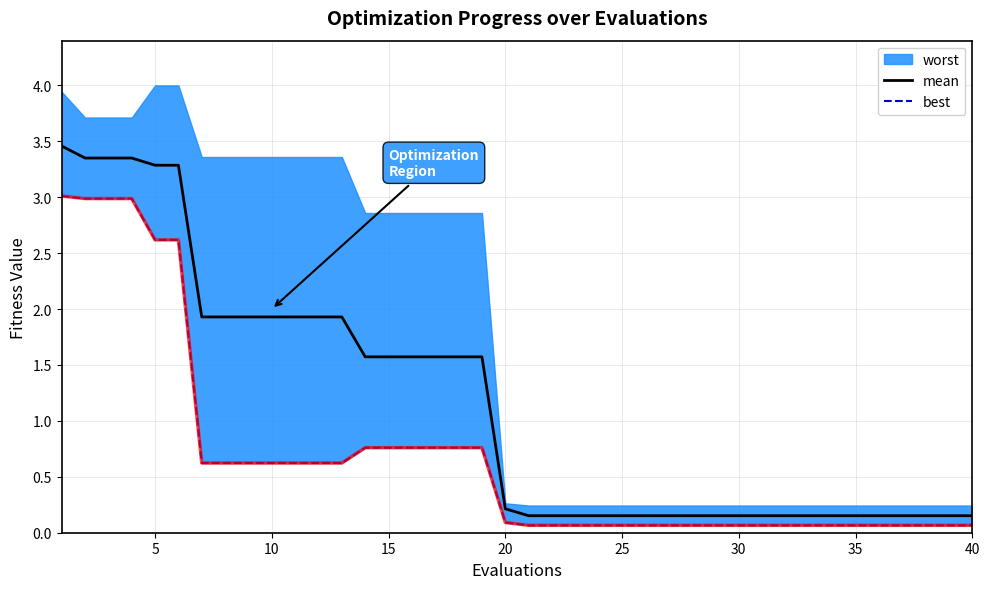

How many lines are shown in the chart?

2